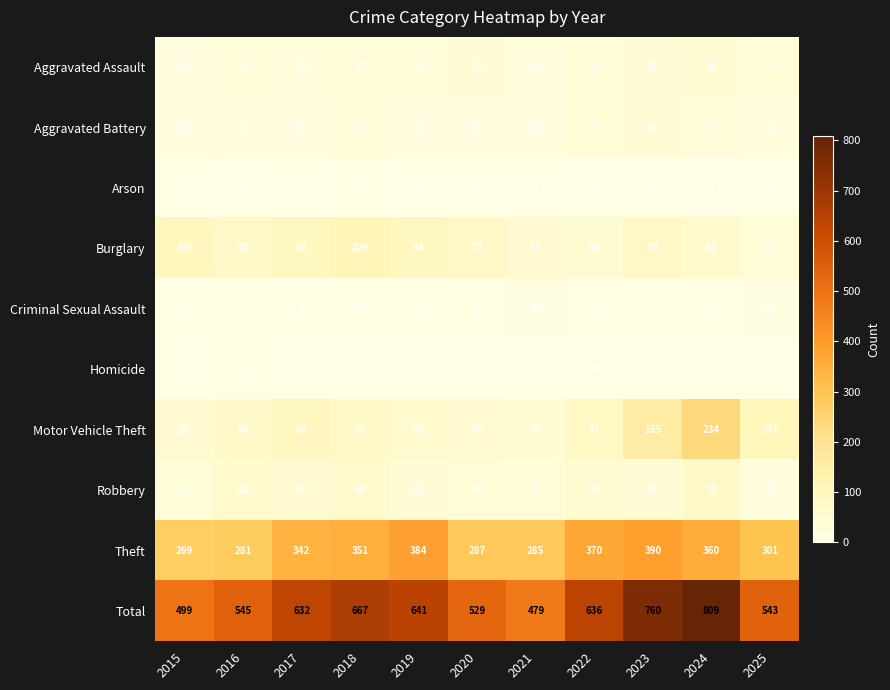

Rank the series at 2016 from highest to lowest value.

Total, Theft, Motor Vehicle Theft, Burglary, Robbery, Aggravated Assault, Aggravated Battery, Criminal Sexual Assault, Homicide, Arson